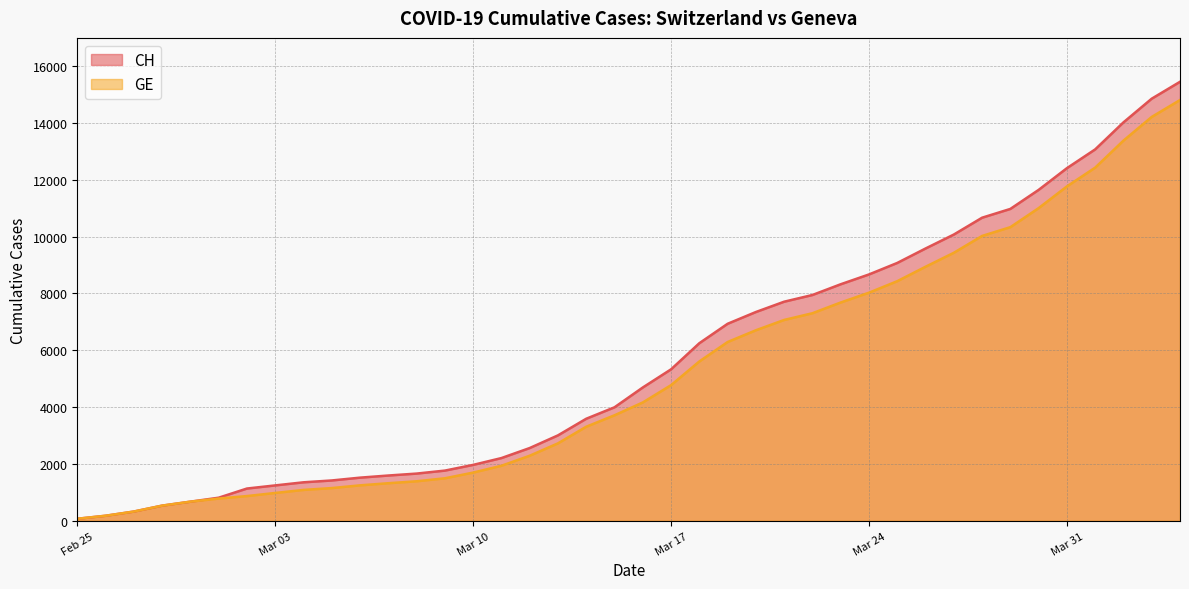

What is the highest value of the GE series?

14808